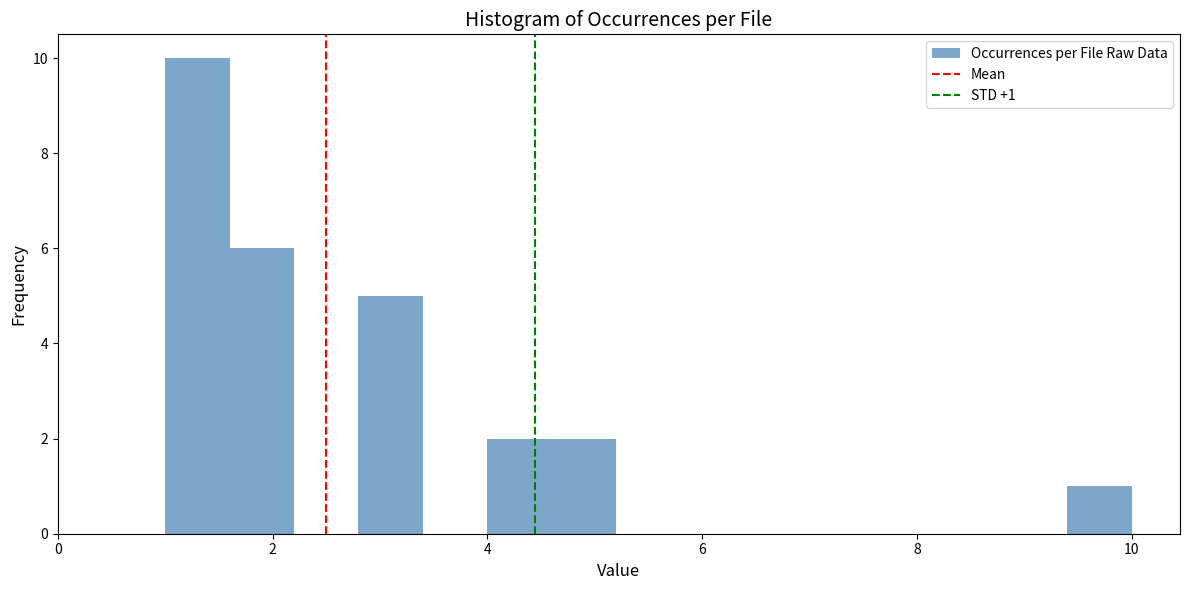

Read against the x-axis, roughly where is the centre of the tallest bar?

1.4